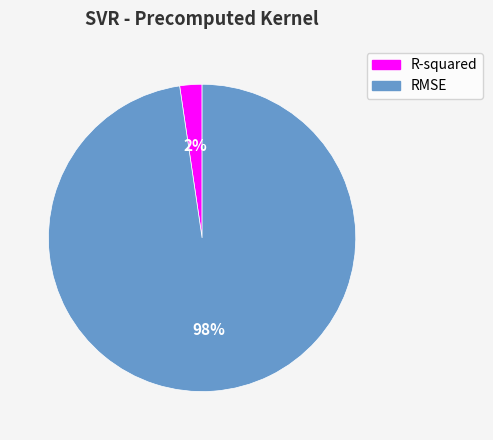

Which slice is the largest?

RMSE